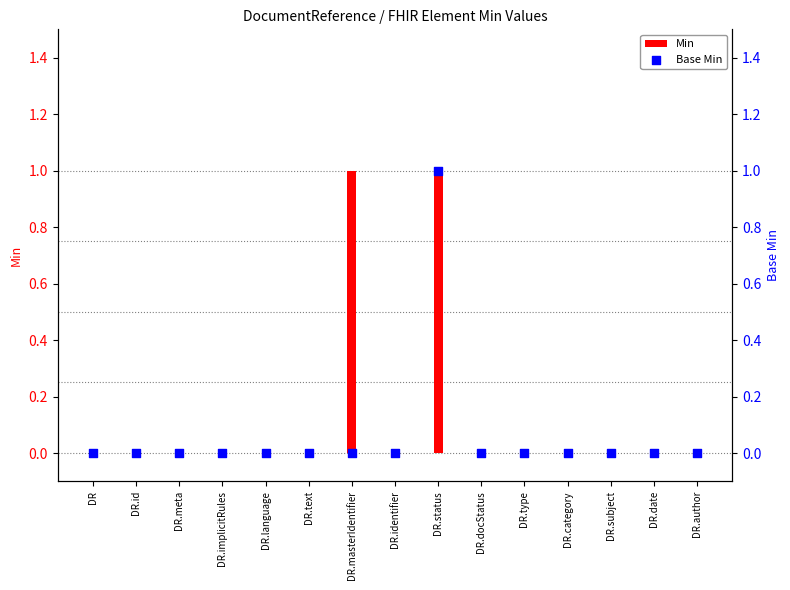

At which category is the sum across all series the highest?

DR.status